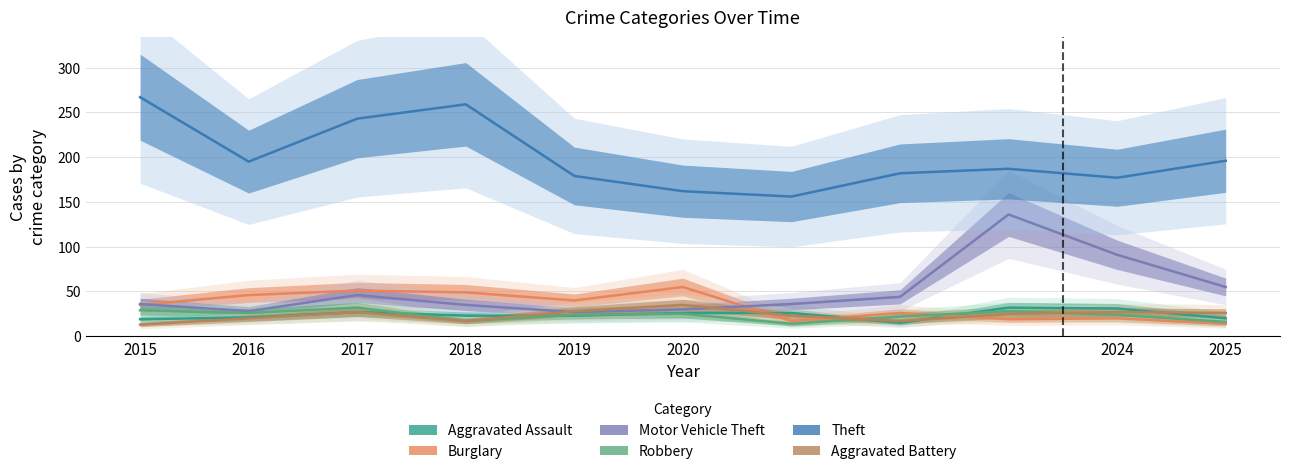

Where is Burglary nearest to the value 34?

2015